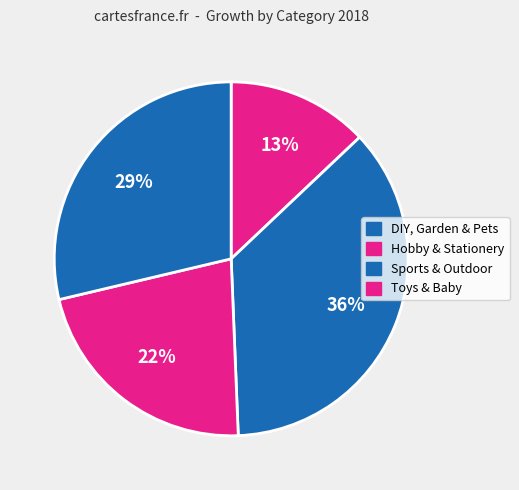

To the nearest percent, what percentage of the pie is Hobby & Stationery?

36%